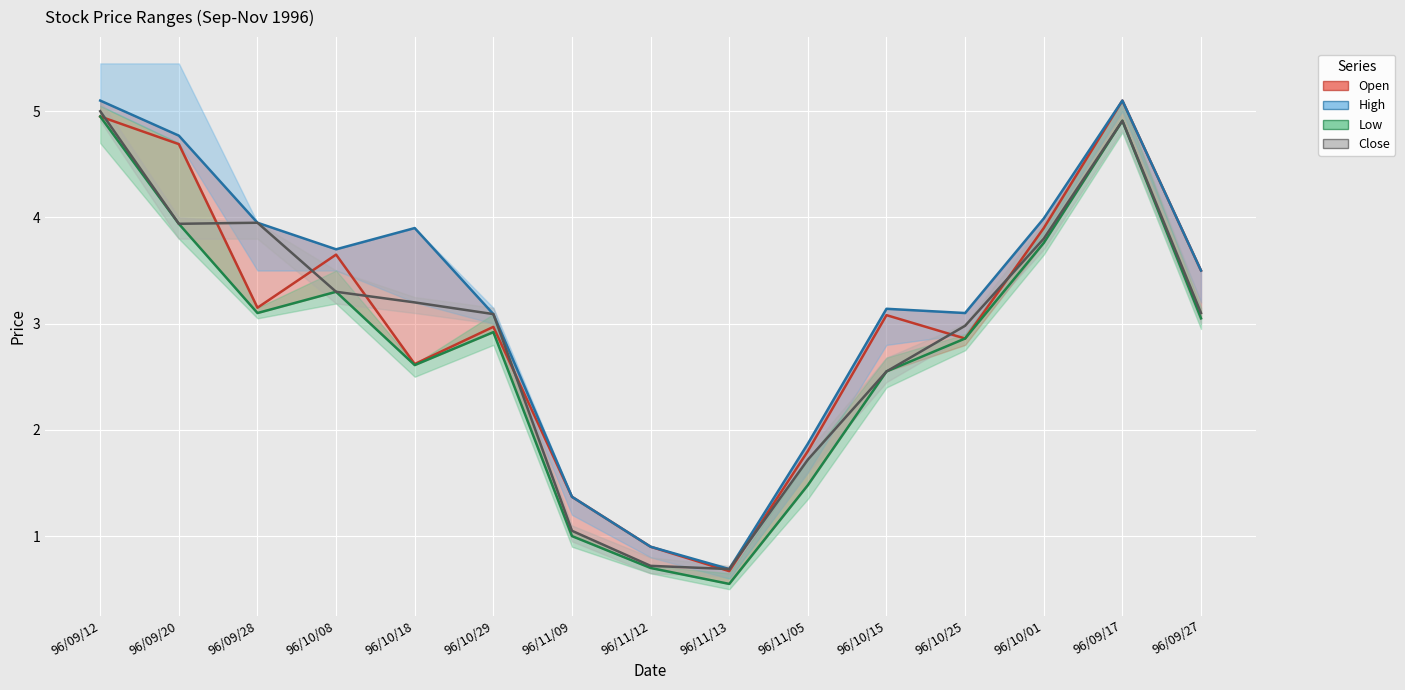

What value does the Close series have at 96/09/27?

3.1